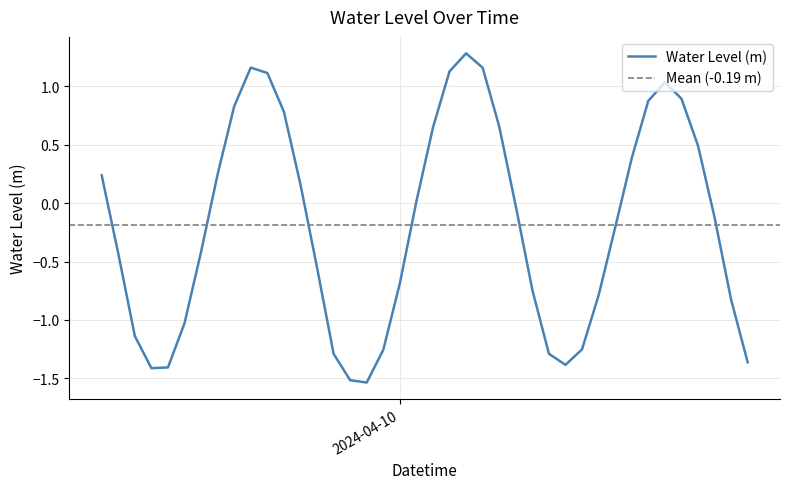

Reading left to right, list all the values displayed in this chart.

0.2	-0.4	-1.1	-1.4	-1.4	-1.0	-0.4	0.2	0.8	1.2	1.1	0.8	0.2	-0.6	-1.3	-1.5	-1.5	-1.3	-0.7	0.0	0.6	1.1	1.3	1.2	0.7	-0.0	-0.7	-1.3	-1.4	-1.3	-0.8	-0.2	0.4	0.9	1.0	0.9	0.5	-0.1	-0.8	-1.4